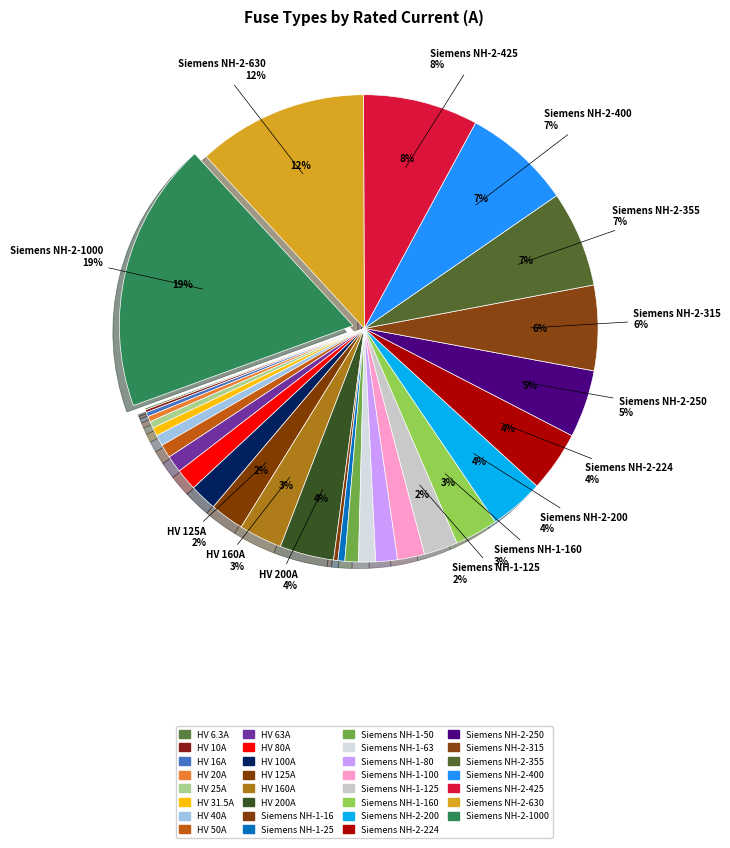

To the nearest percent, what portion does Siemens NH-1-125 represent?

2%